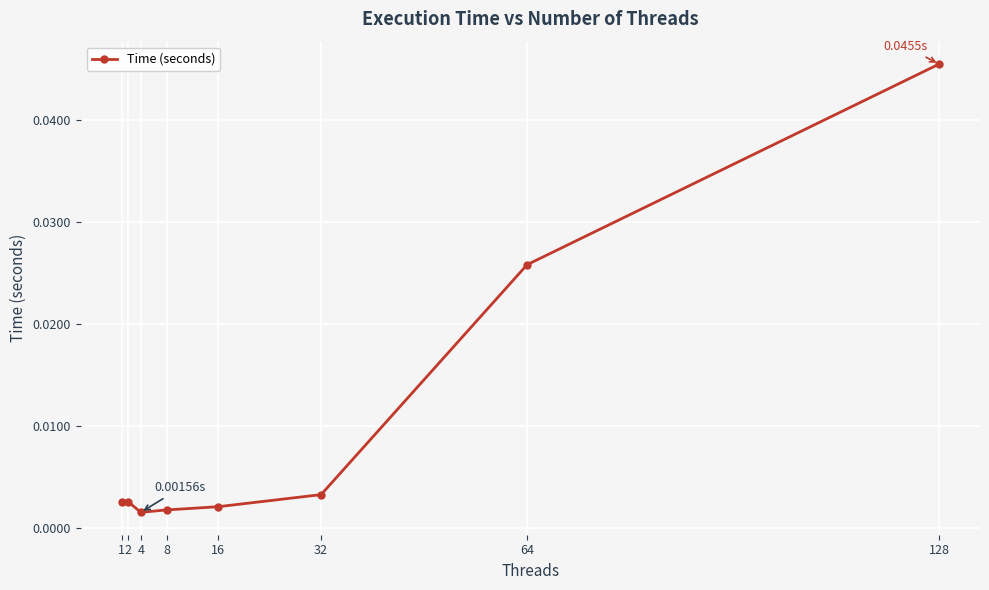

Between 32 and 16, which is larger?

32